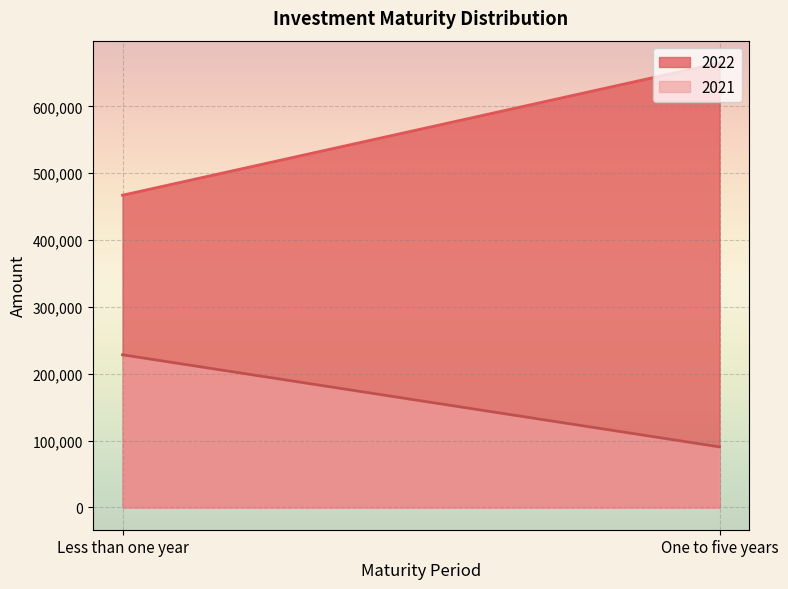

How many data points does each series have?

2